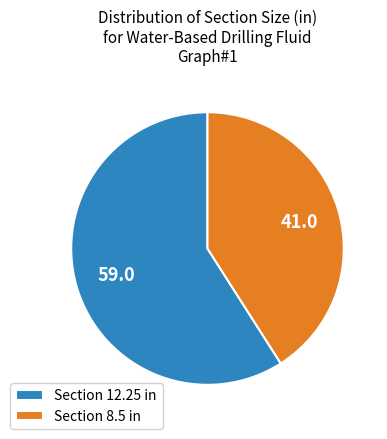

True or false: Section 12.25 in accounts for 53% of the total.

False